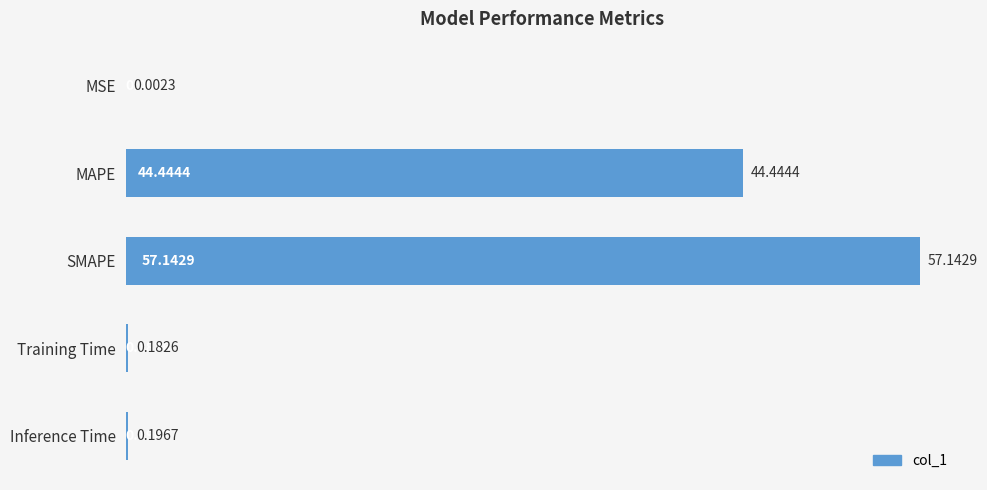

Which label corresponds to the largest value in the chart?

SMAPE